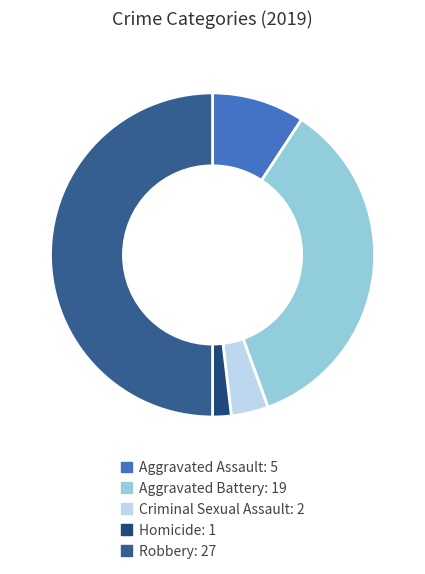

Which slice is the largest?

Robbery